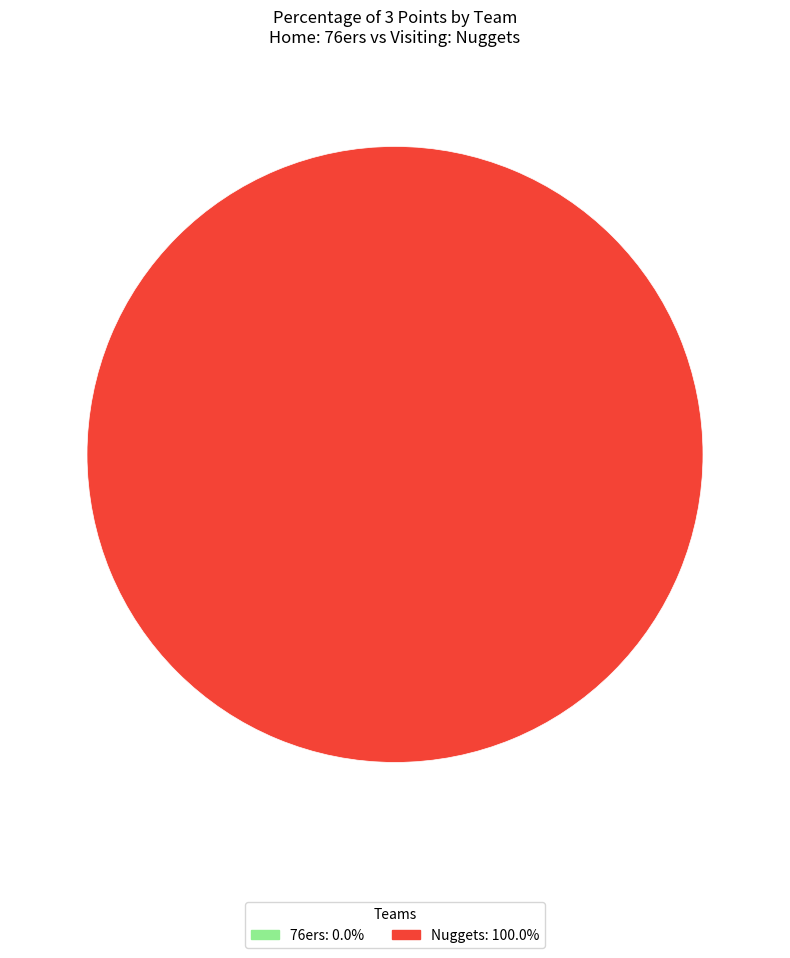

Is there any slice that represents more than half of the pie?

Yes